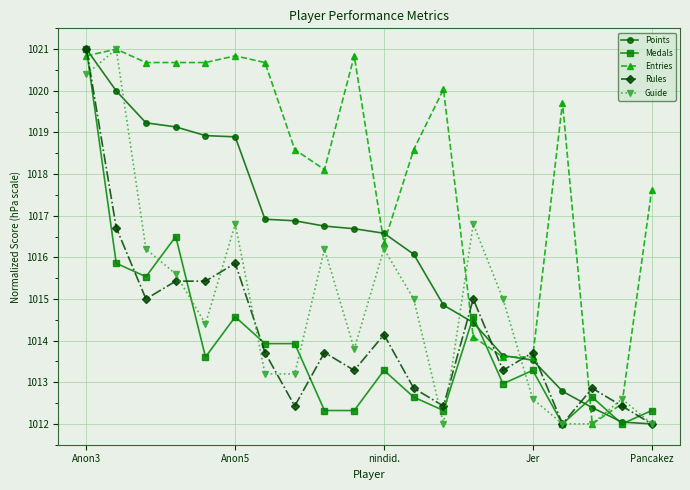

True or false: Medals and Guide cross at least once.

True